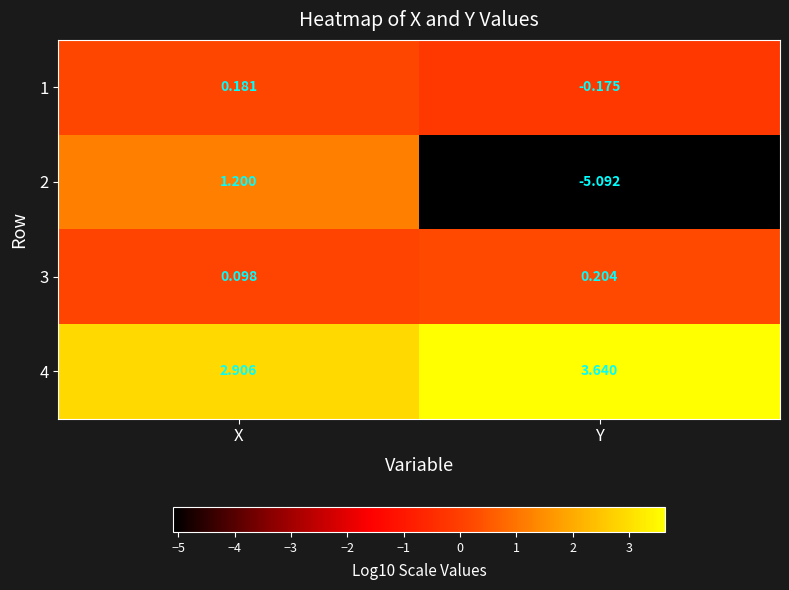

Rank the categories by 1 value from lowest to highest.

Y, X